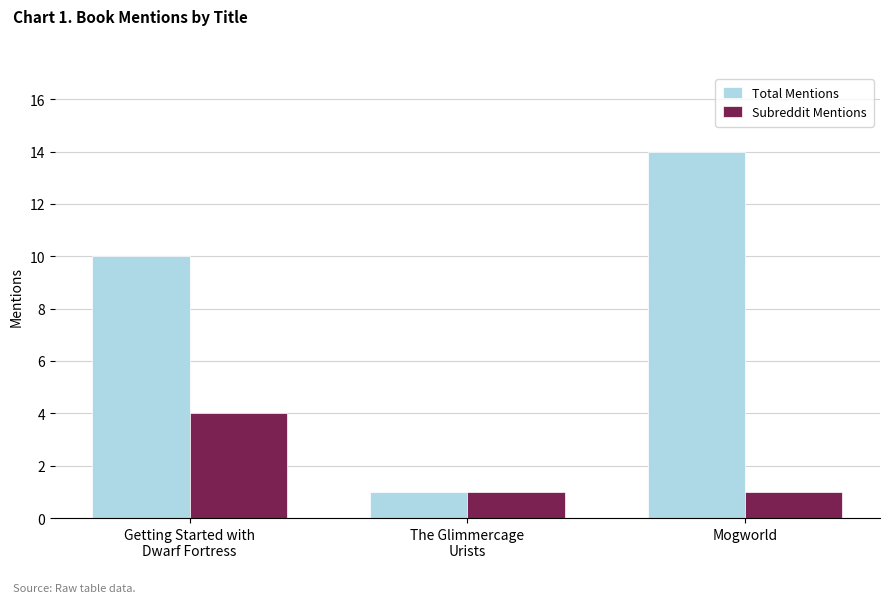

Which series has the largest total across all categories?

Total Mentions